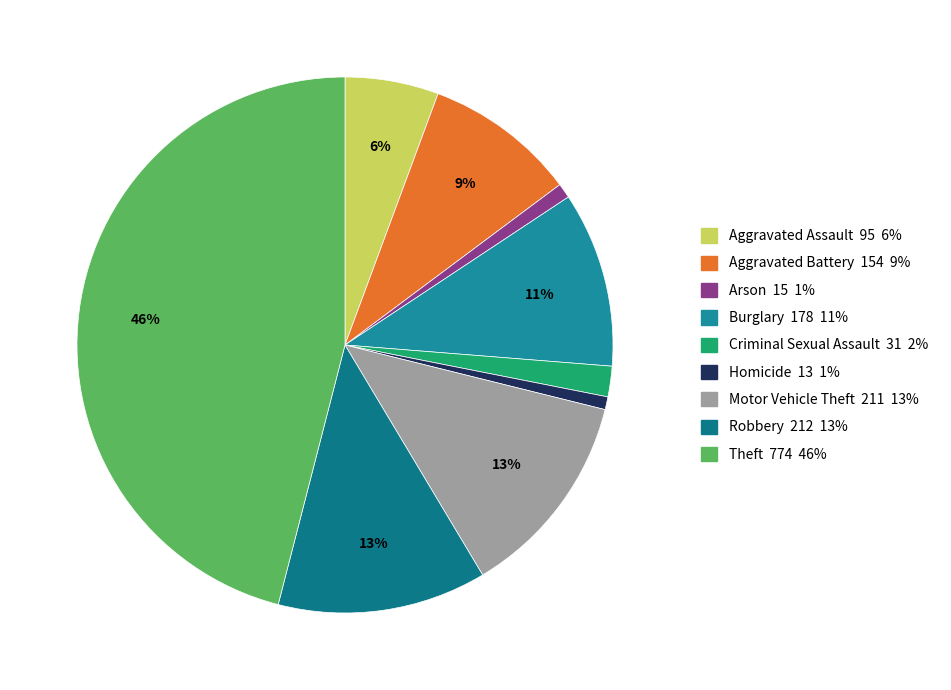

To the nearest percent, what is the difference between the Theft and Robbery slice percentages?

33%